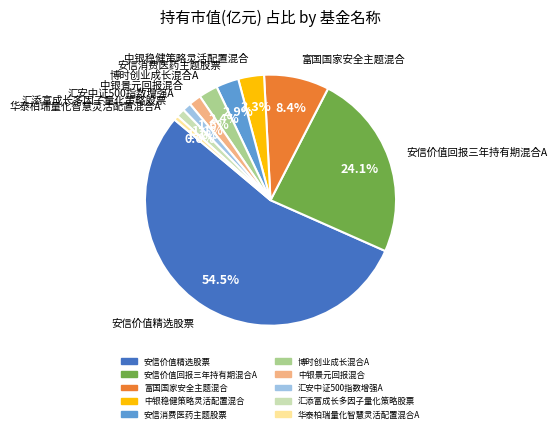

Which slice represents more than half of the pie?

安信价值精选股票